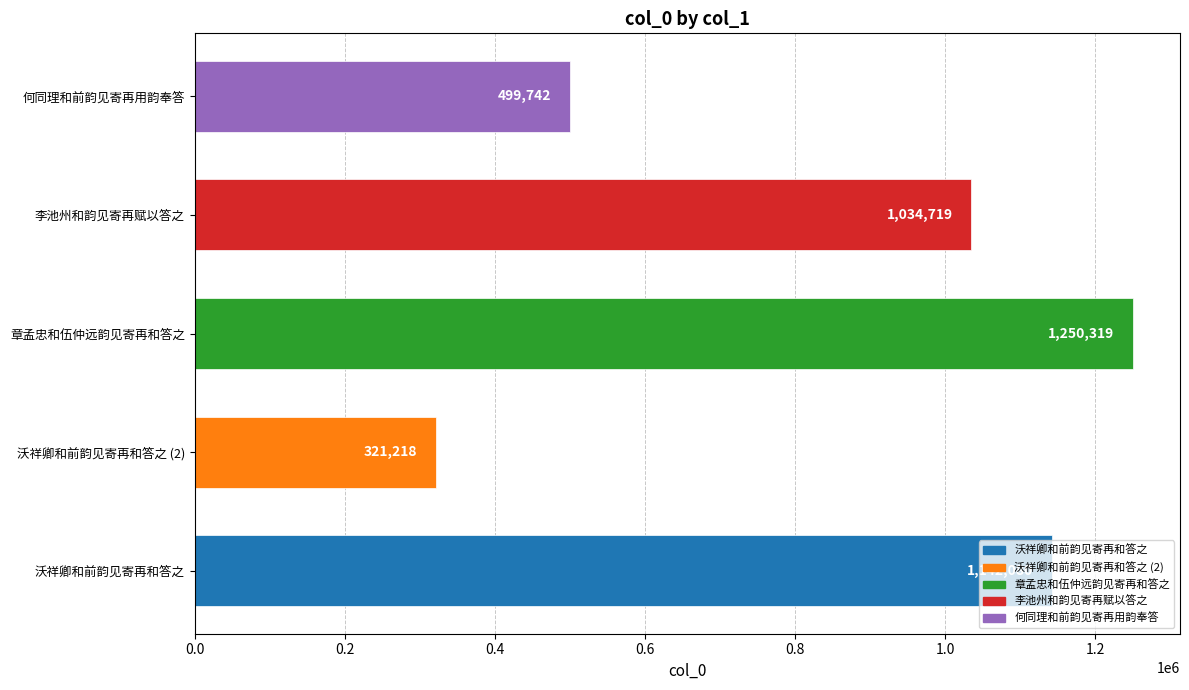

Count the values in the range 499742 to 1142080.

3